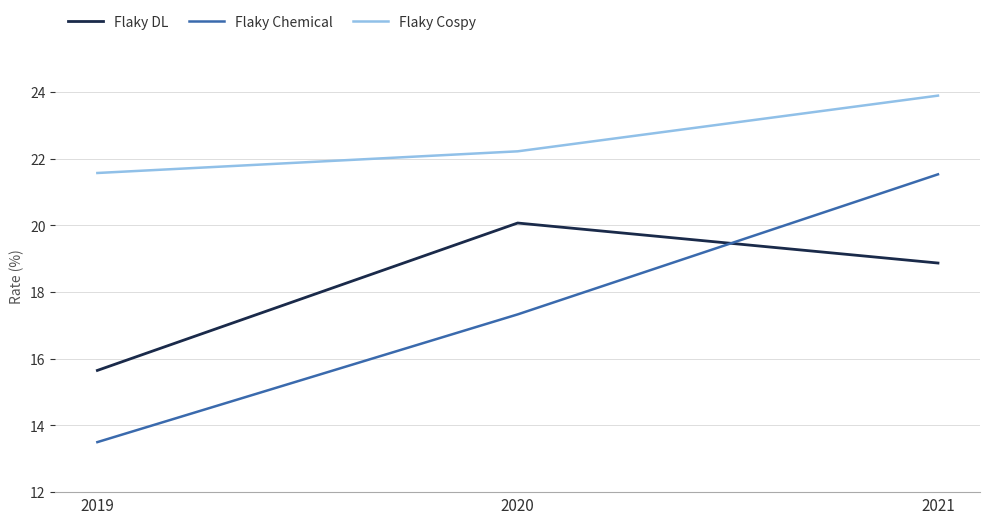

Reading left to right, what are all the values shown in this chart?

Flaky DL: 15.7	20.1	18.9
Flaky Chemical: 13.5	17.3	21.5
Flaky Cospy: 21.6	22.2	23.9